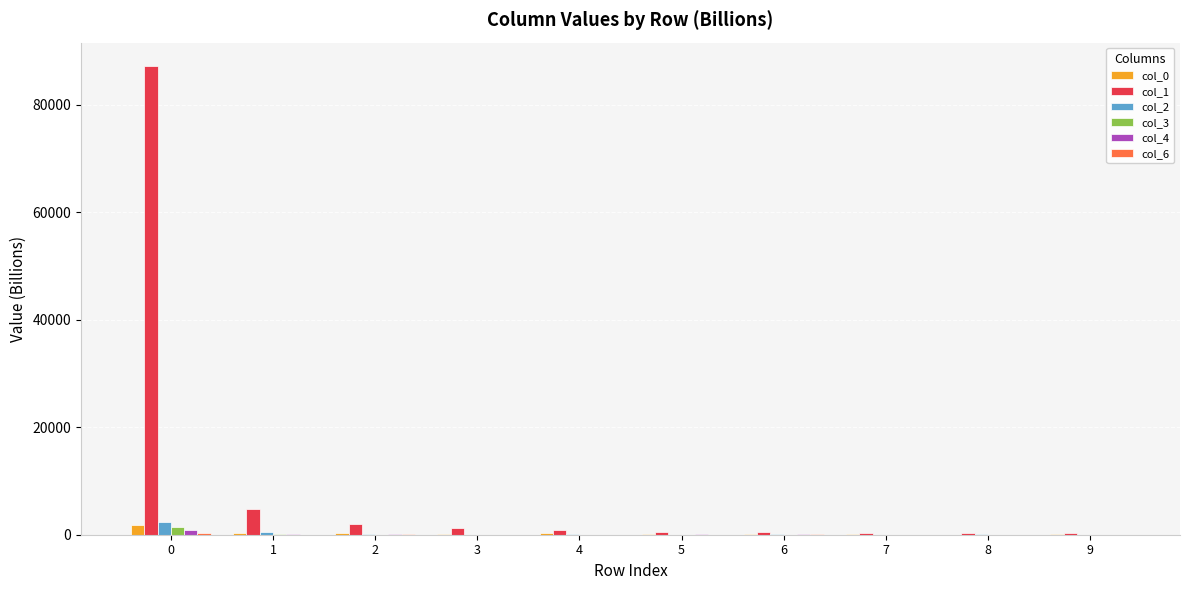

What value does the col_4 series have at 5?

41.7